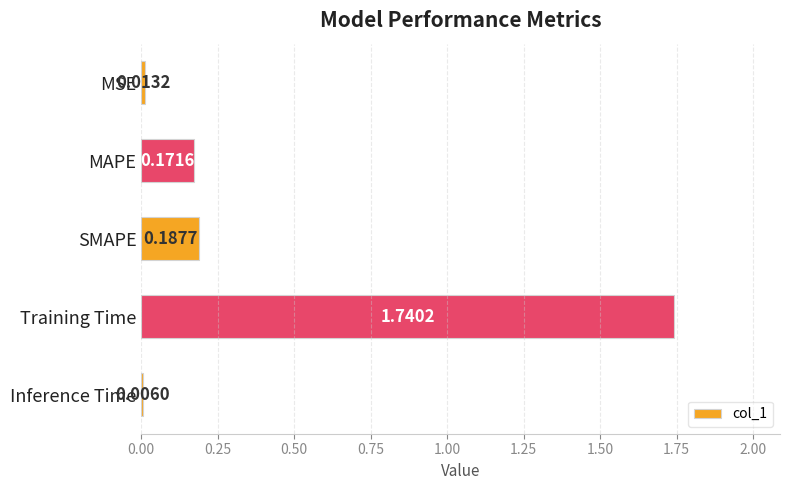

Which has a higher value, MAPE or SMAPE?

SMAPE